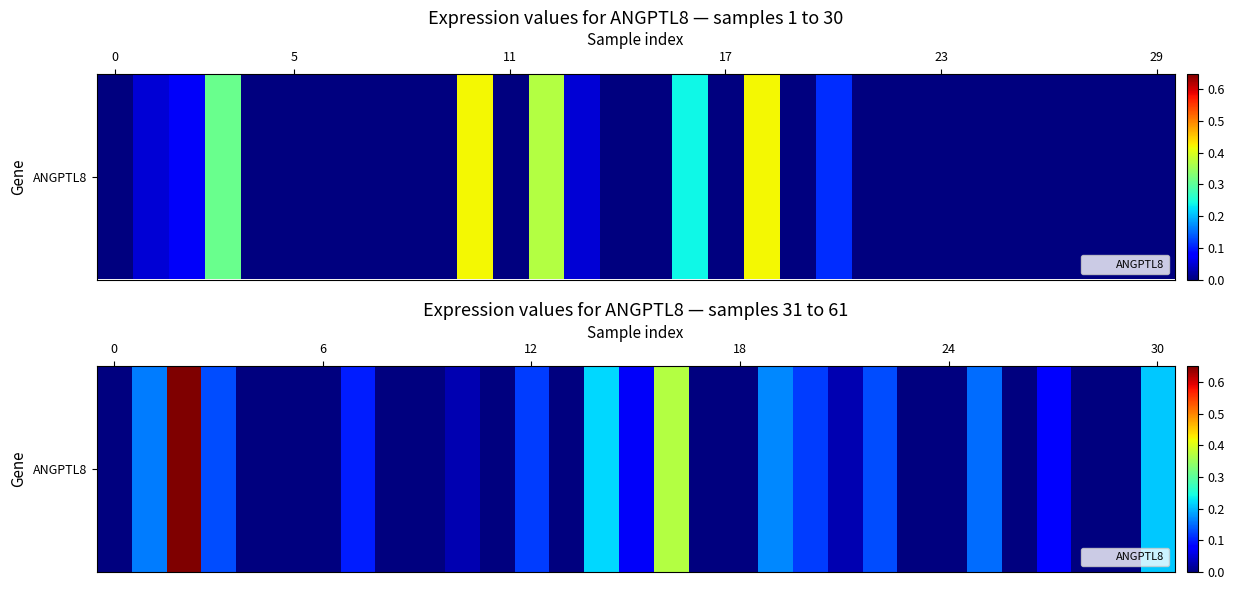

Is it true that the value at 17 is 0.1?

False